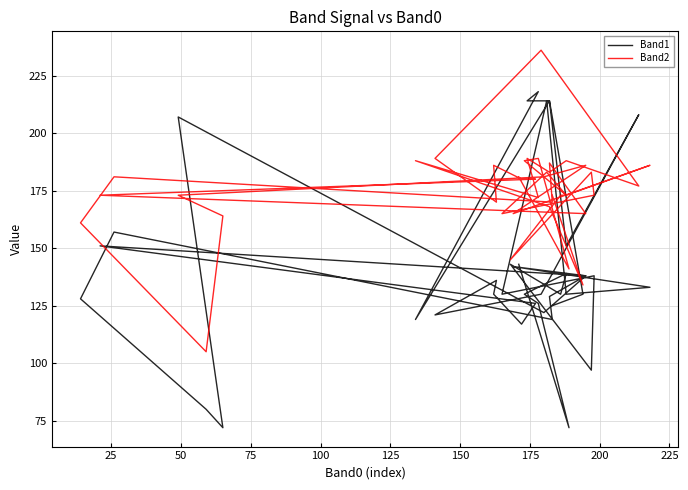

Which series has the largest range (max minus min)?

Band1